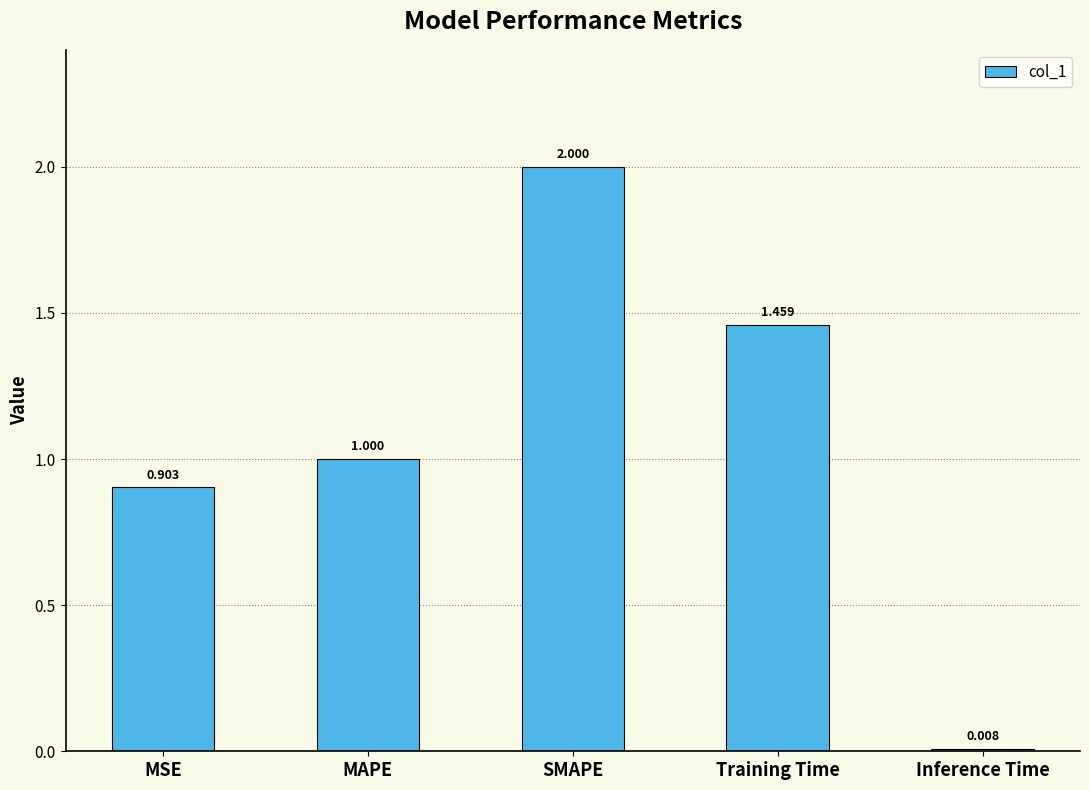

Where is the data nearest to the value 1?

MAPE